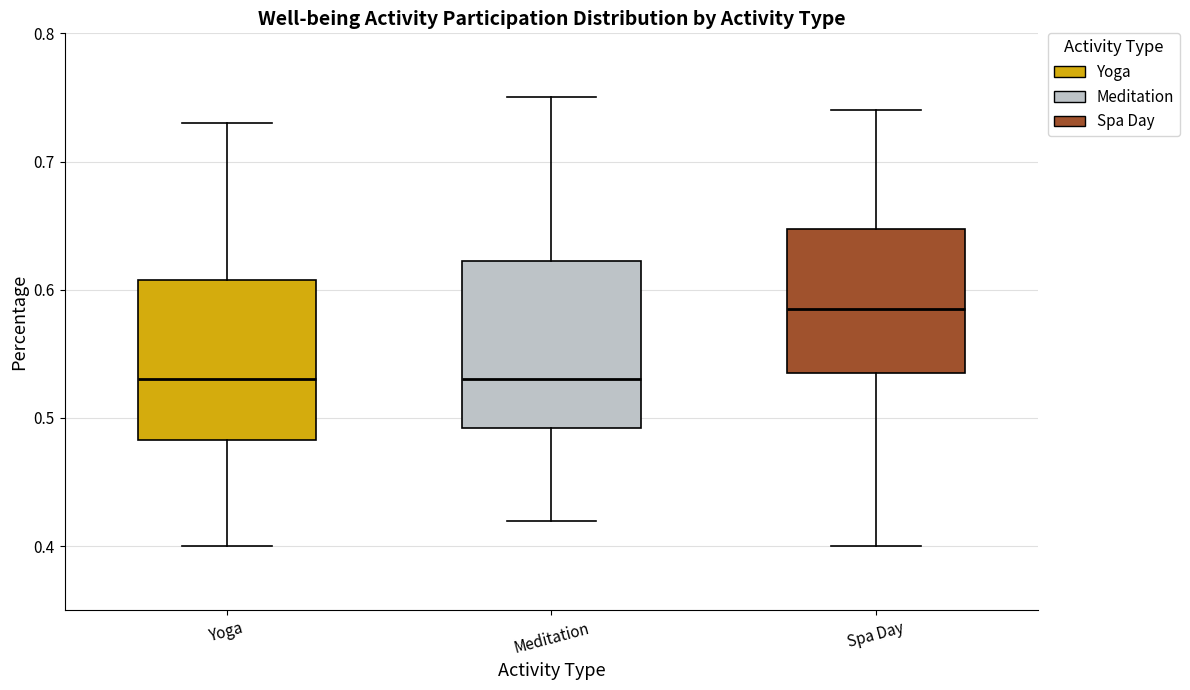

Reading left to right, read every box against the y-axis: the position of its median line, the range the box covers, and the ends of its whiskers. The values are not printed on the chart, so give them approximately, as read against the axis.

Yoga: median 0.53, box 0.48 to 0.61, whiskers 0.40 to 0.73
Meditation: median 0.53, box 0.49 to 0.62, whiskers 0.42 to 0.75
Spa Day: median 0.59, box 0.54 to 0.65, whiskers 0.40 to 0.74